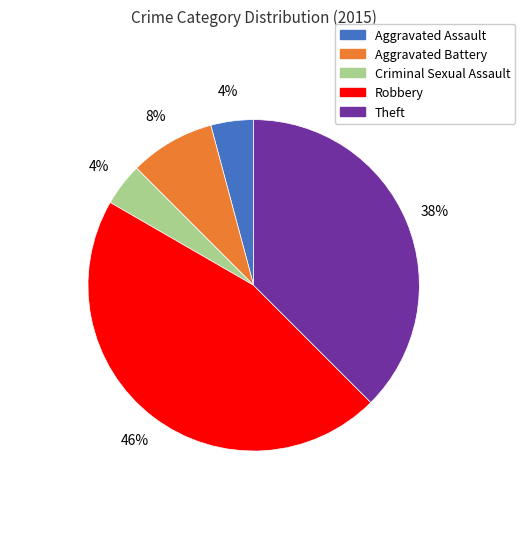

Is there any slice that represents more than half of the pie?

No